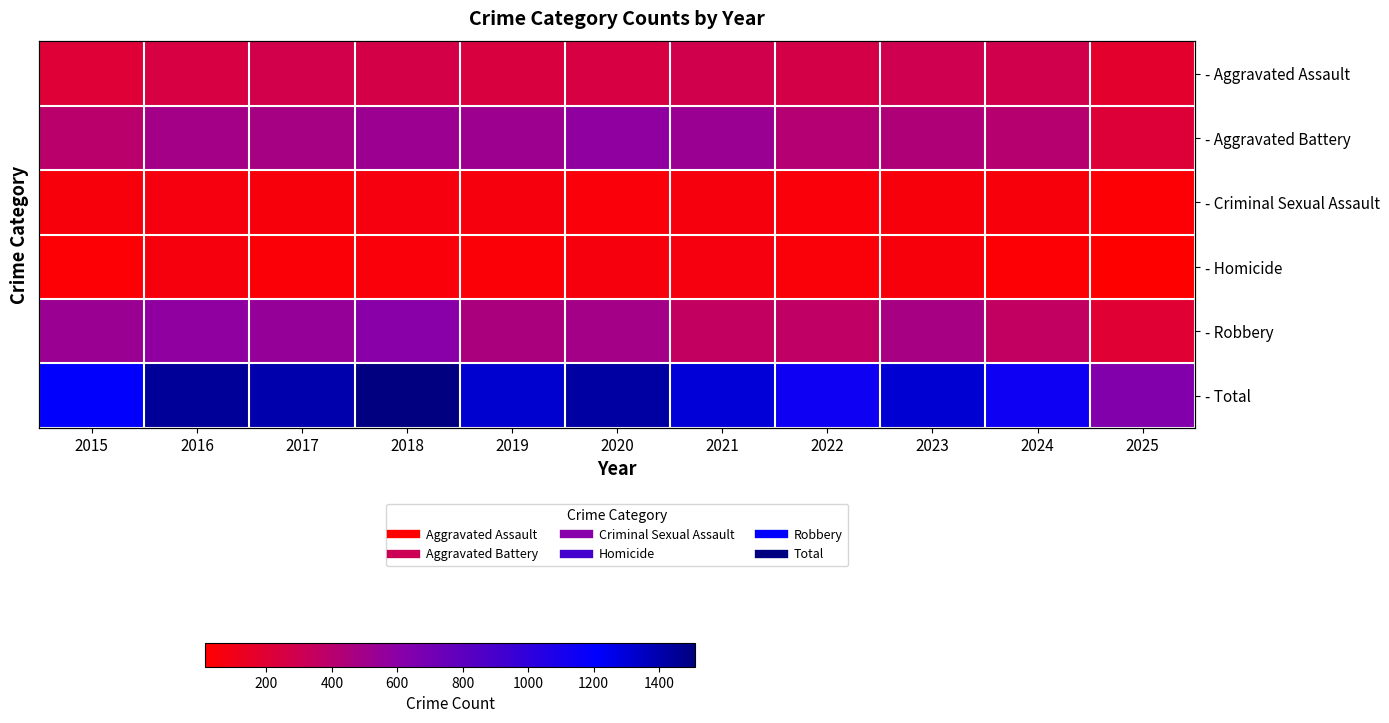

What is the difference between the second highest and minimum values in the - Criminal Sexual Assault series?

31